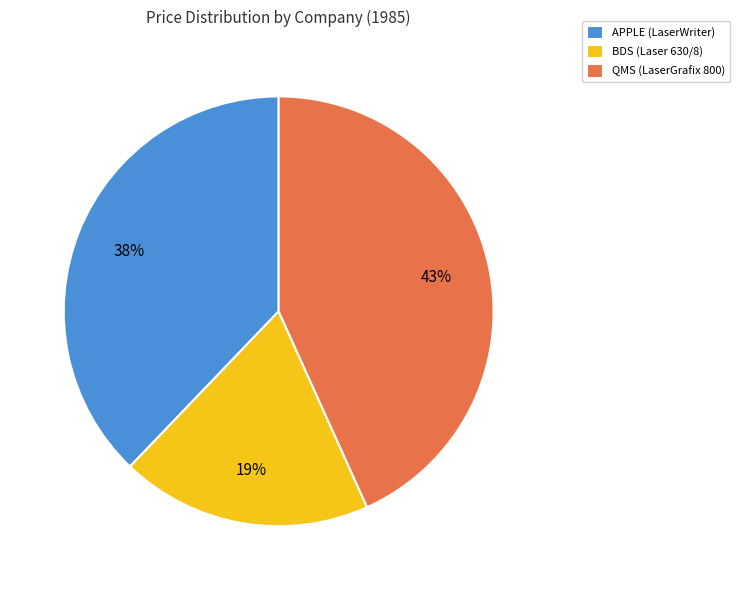

To the nearest percent, what percentage of the pie is QMS?

43%